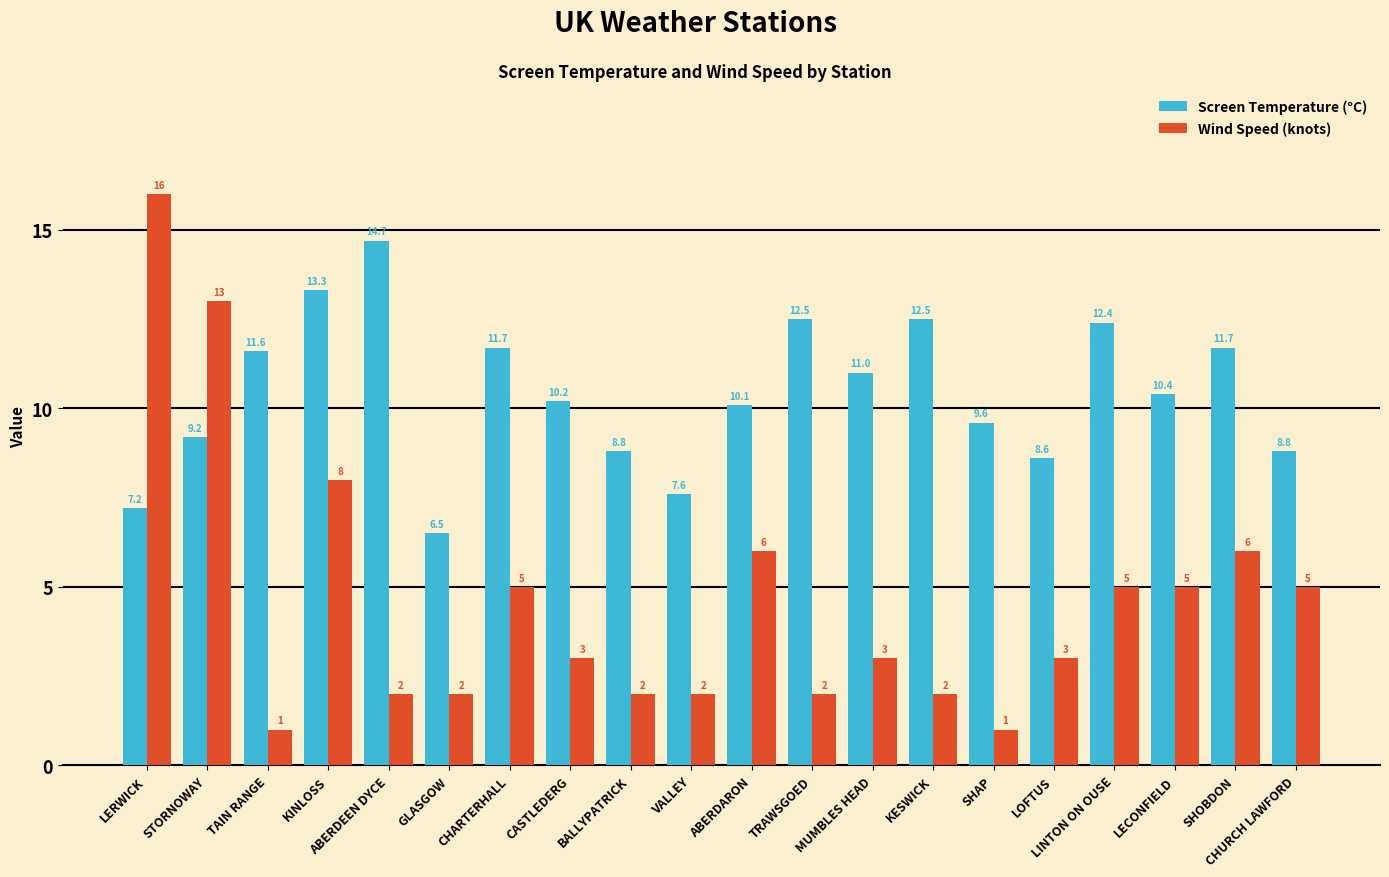

At BALLYPATRICK, list the series in order from largest to smallest.

Screen Temperature (°C), Wind Speed (knots)